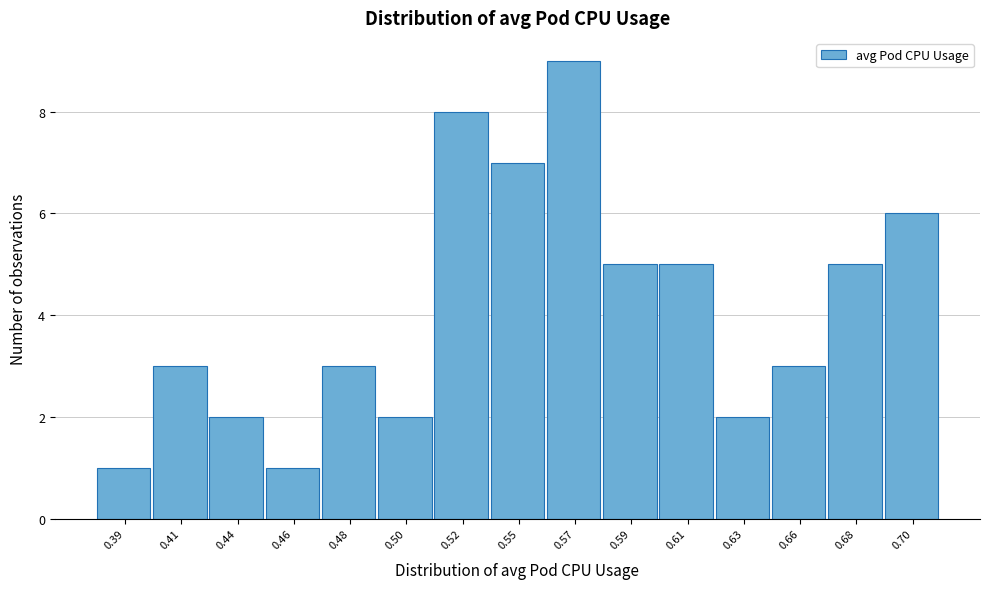

Reading right to left, list all the values displayed in this chart.

6	5	3	2	5	5	9	7	8	2	3	1	2	3	1